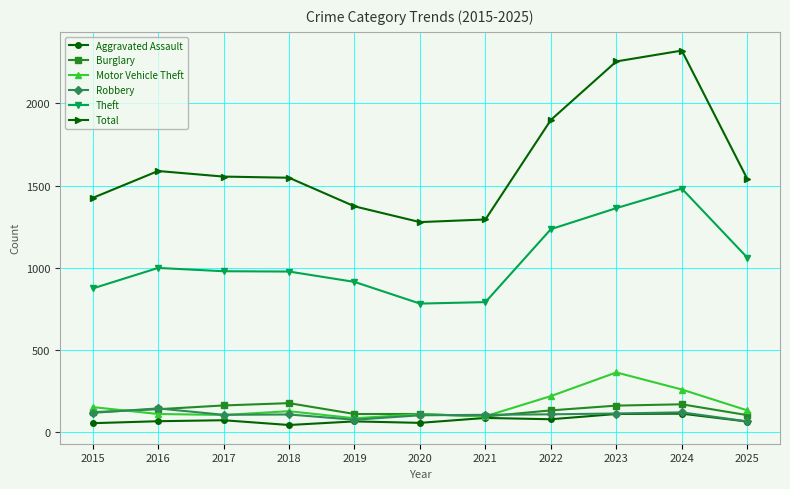

True or false: Motor Vehicle Theft has more than 1 interior local peaks.

True